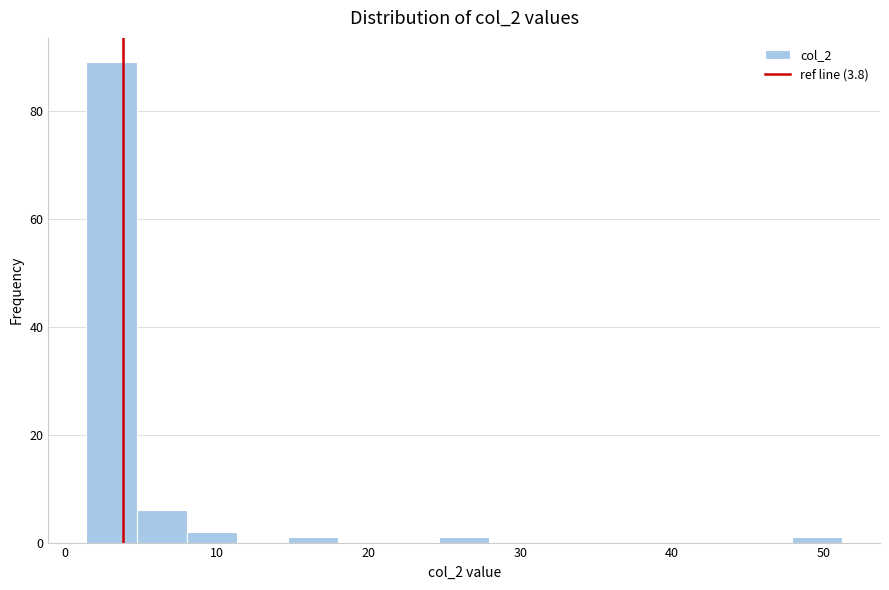

Around what value on the x-axis is the tallest bar? Give the approximate position of its centre, as read against the axis.

3